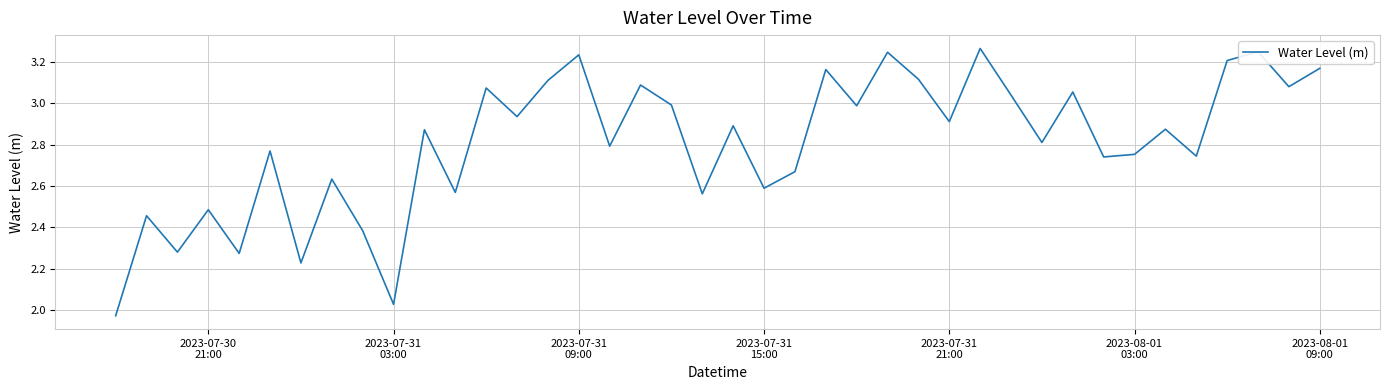

What is the difference between the maximum and minimum values?

1.3